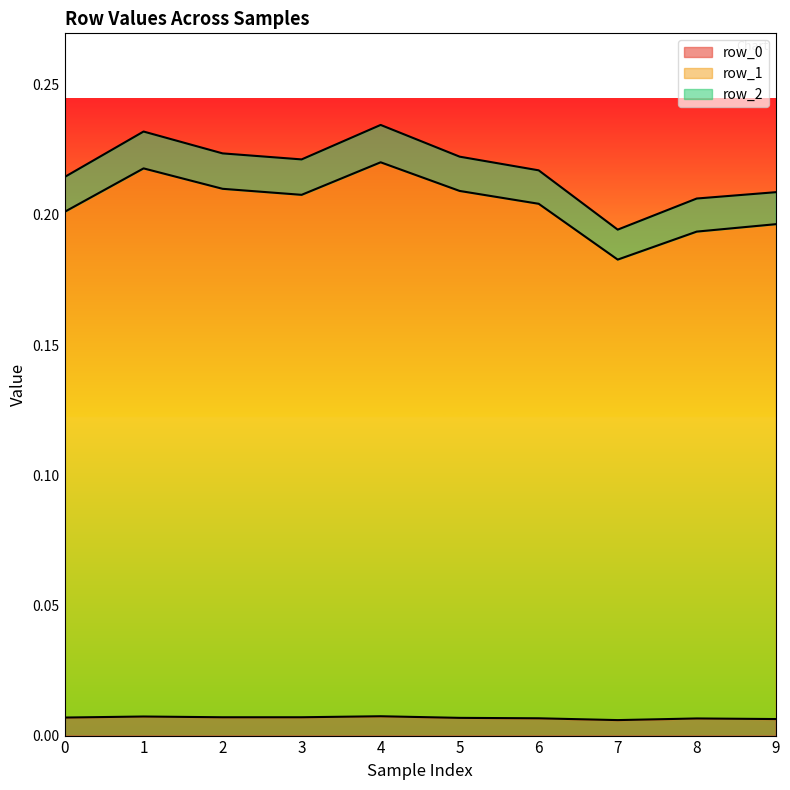

List the labels in order of row_1 value, largest first.

4, 1, 2, 5, 3, 6, 0, 9, 8, 7